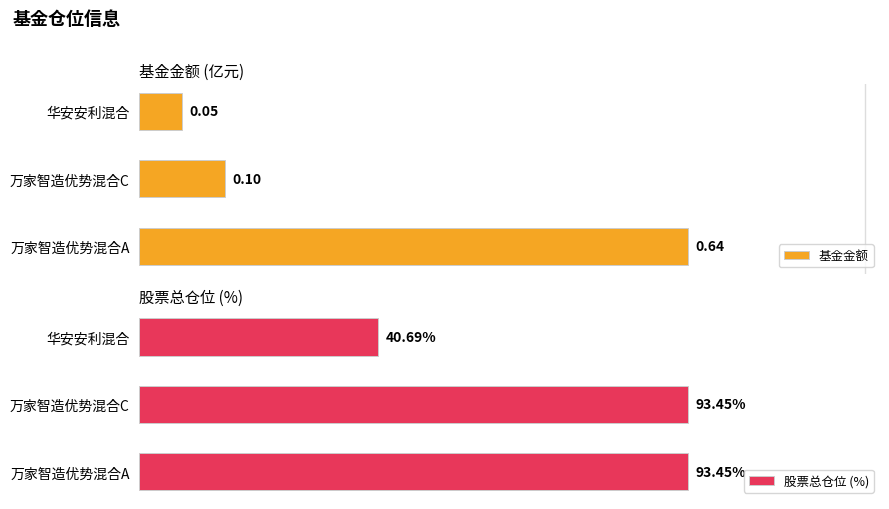

Which category has the lowest value in the 基金金额 series?

华安安利混合